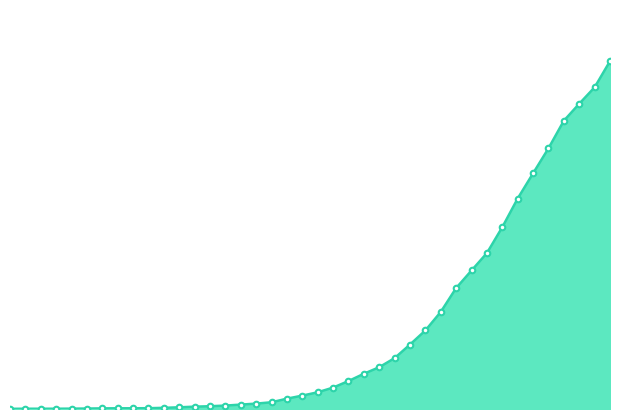

Reading left to right, what are all the values shown in this chart?

2	3	3	3	4	5	7	8	8	9	13	19	26	31	38	49	60	75	115	149	186	238	311	392	465	566	717	874	1080	1346	1541	1735	2023	2342	2622	2900	3207	3396	3579	3870